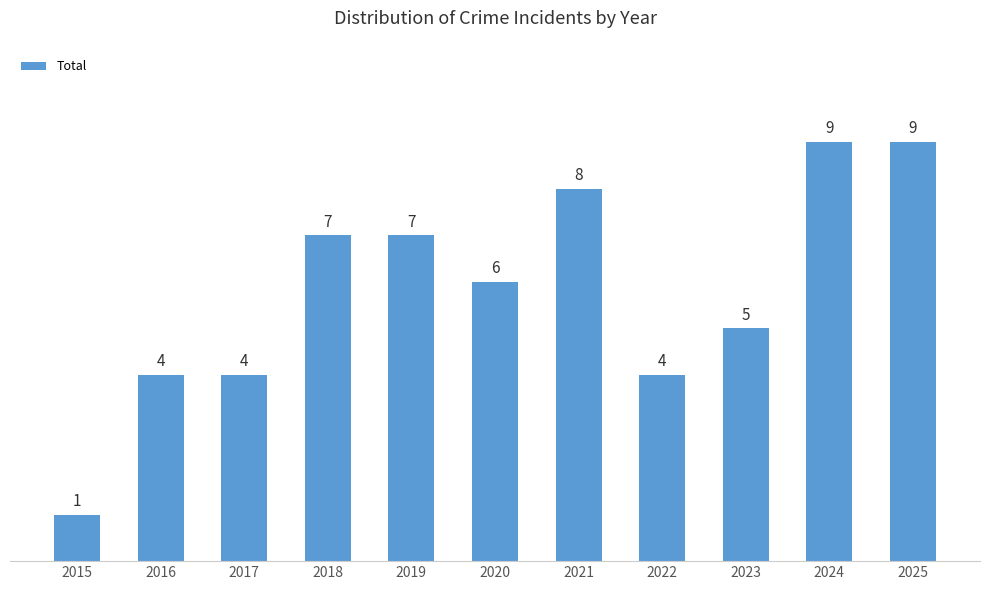

What is the average value?

6